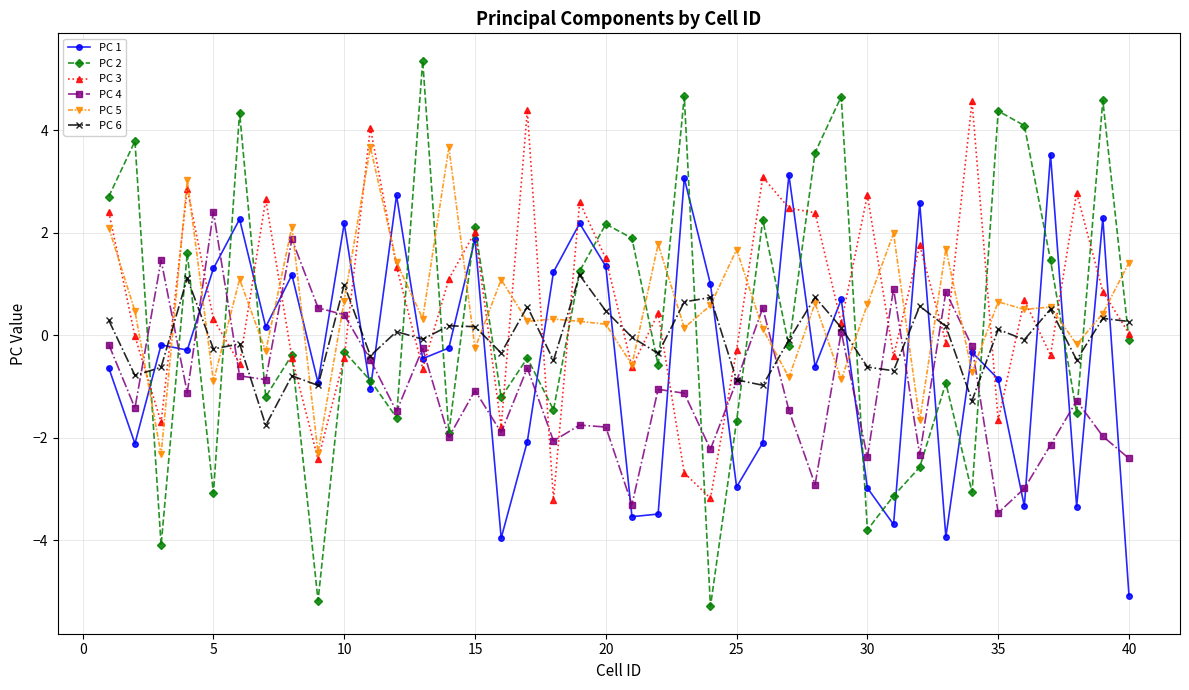

What is the value of the PC 1 point at the 27th from the left?

3.1